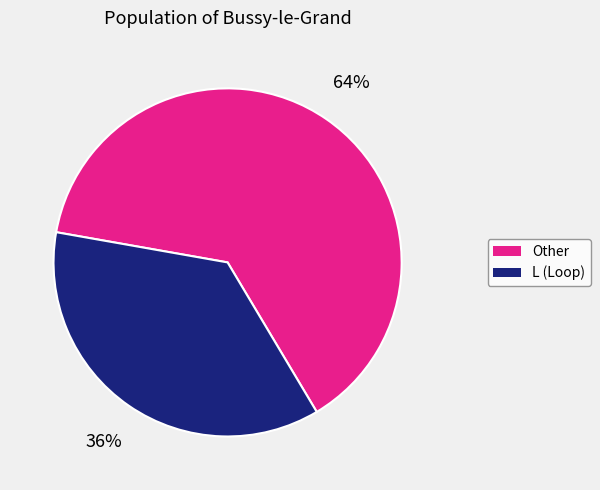

Does any single category account for the majority?

Yes